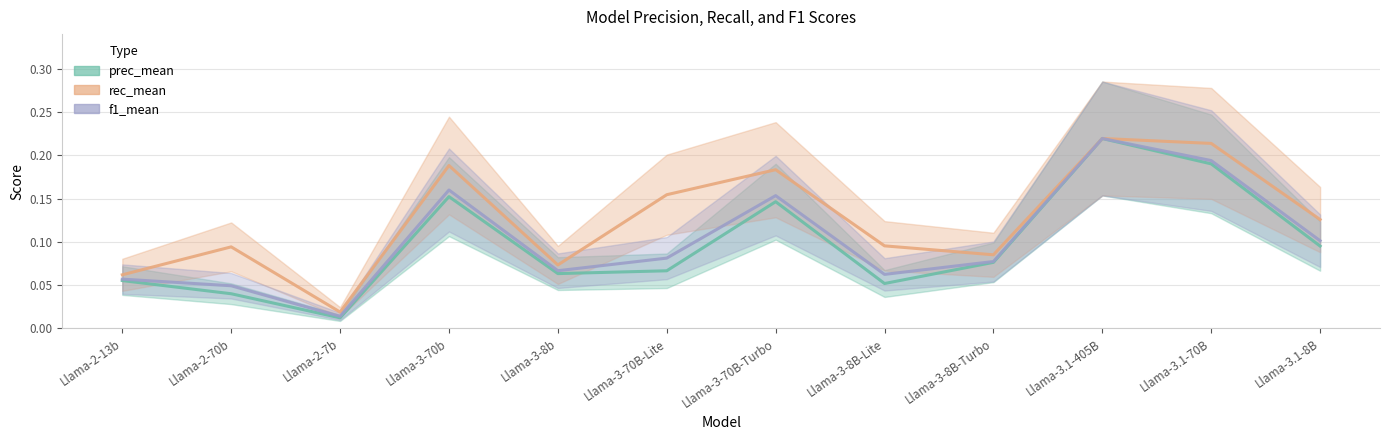

Is it true that f1_mean equals 0.2 at Llama-3-70B-Turbo?

True